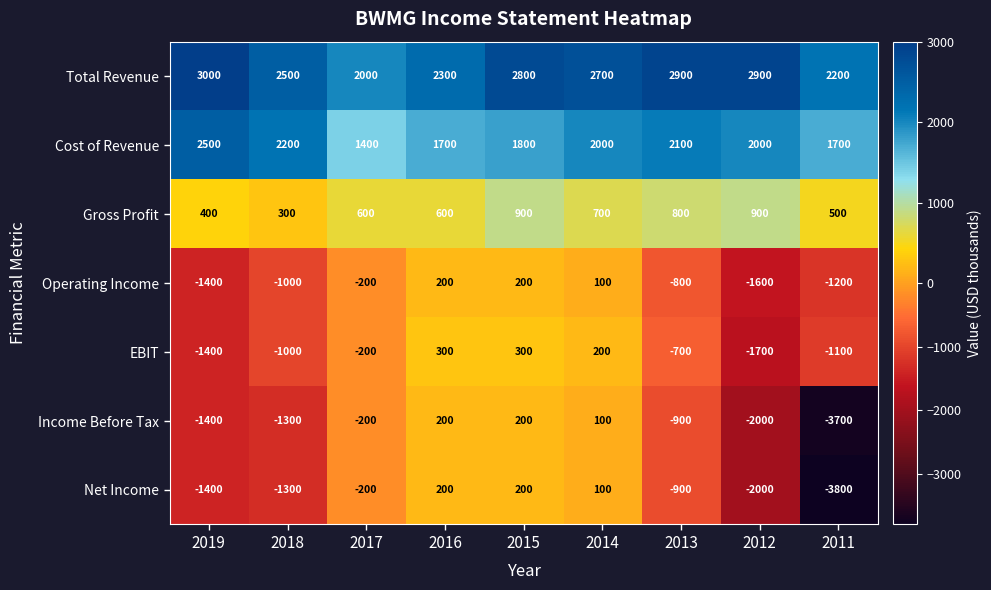

What is the difference between the highest and lowest values at 2018?

3800